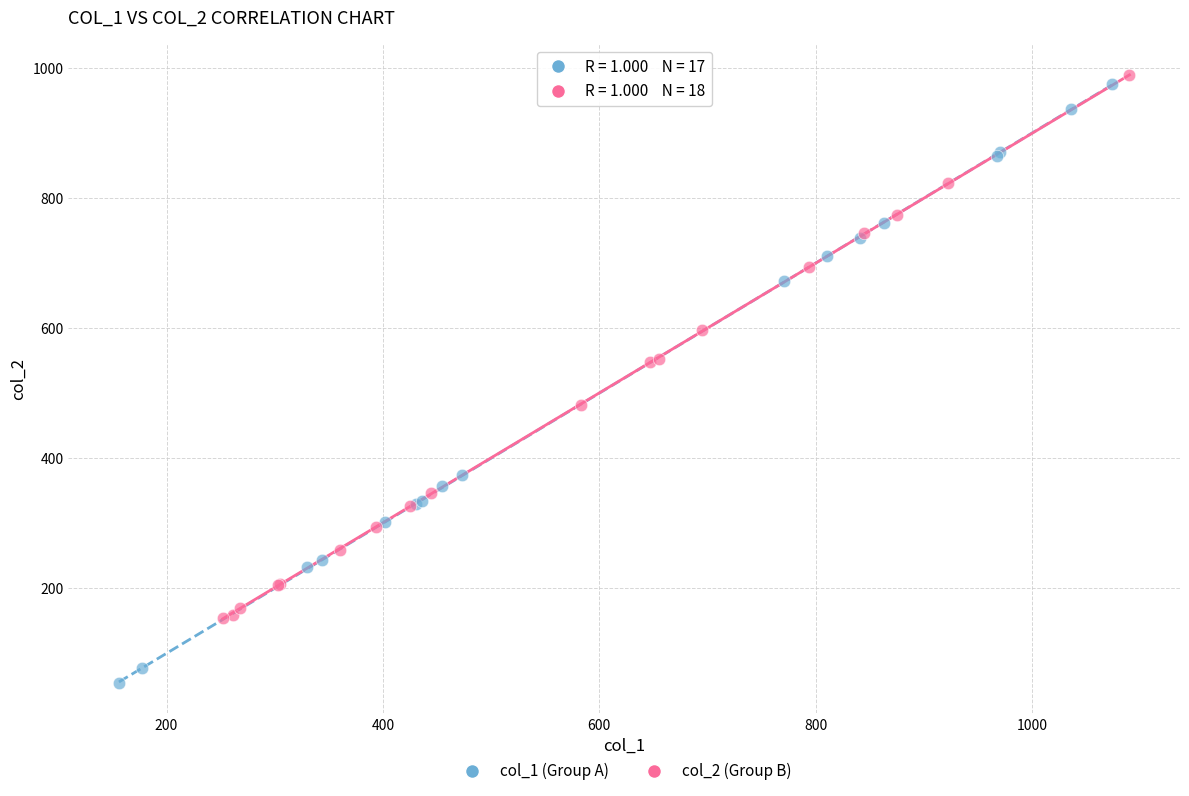

Which series has the largest Y range (max minus min)?

col_1 (Group A)